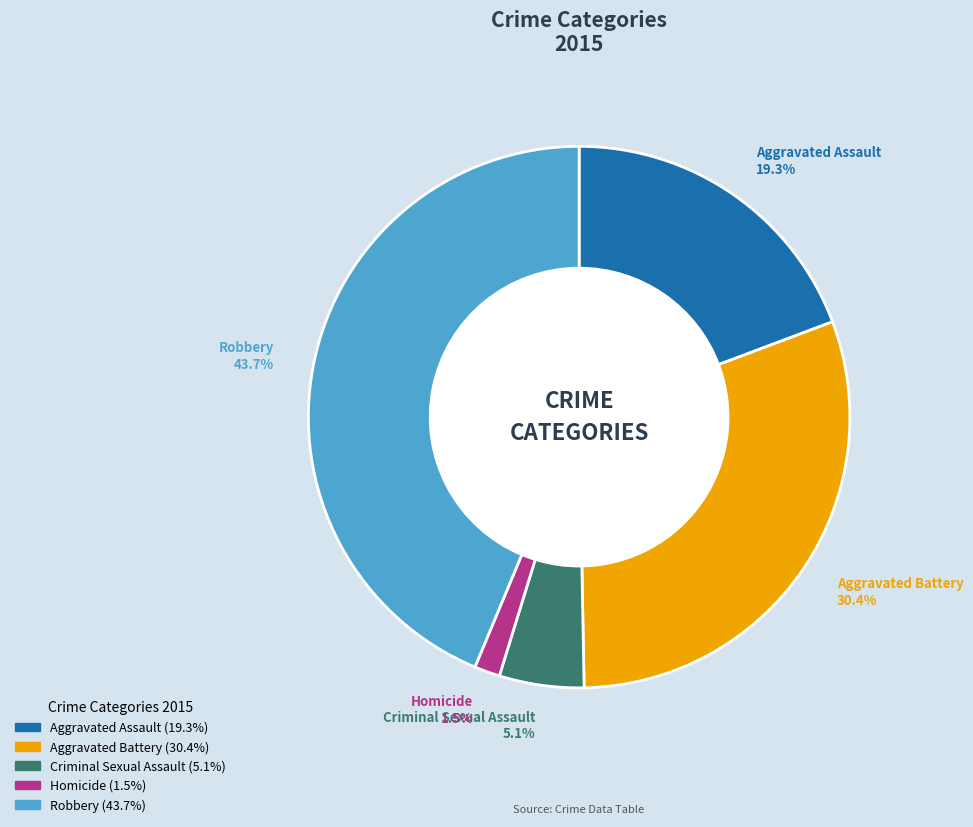

How many slices are in this pie chart?

5